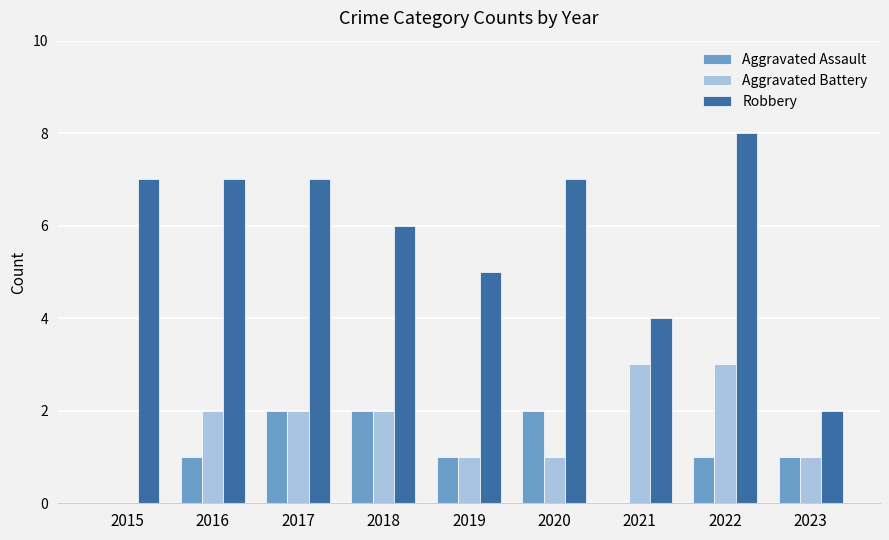

What is the highest value of the Robbery series?

8